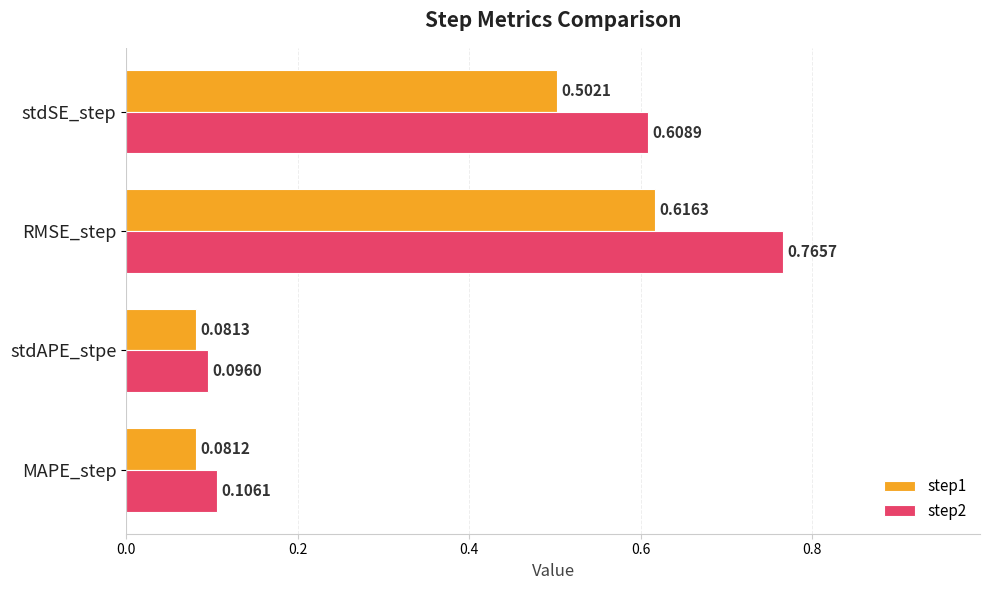

How many series are shown in this chart?

2